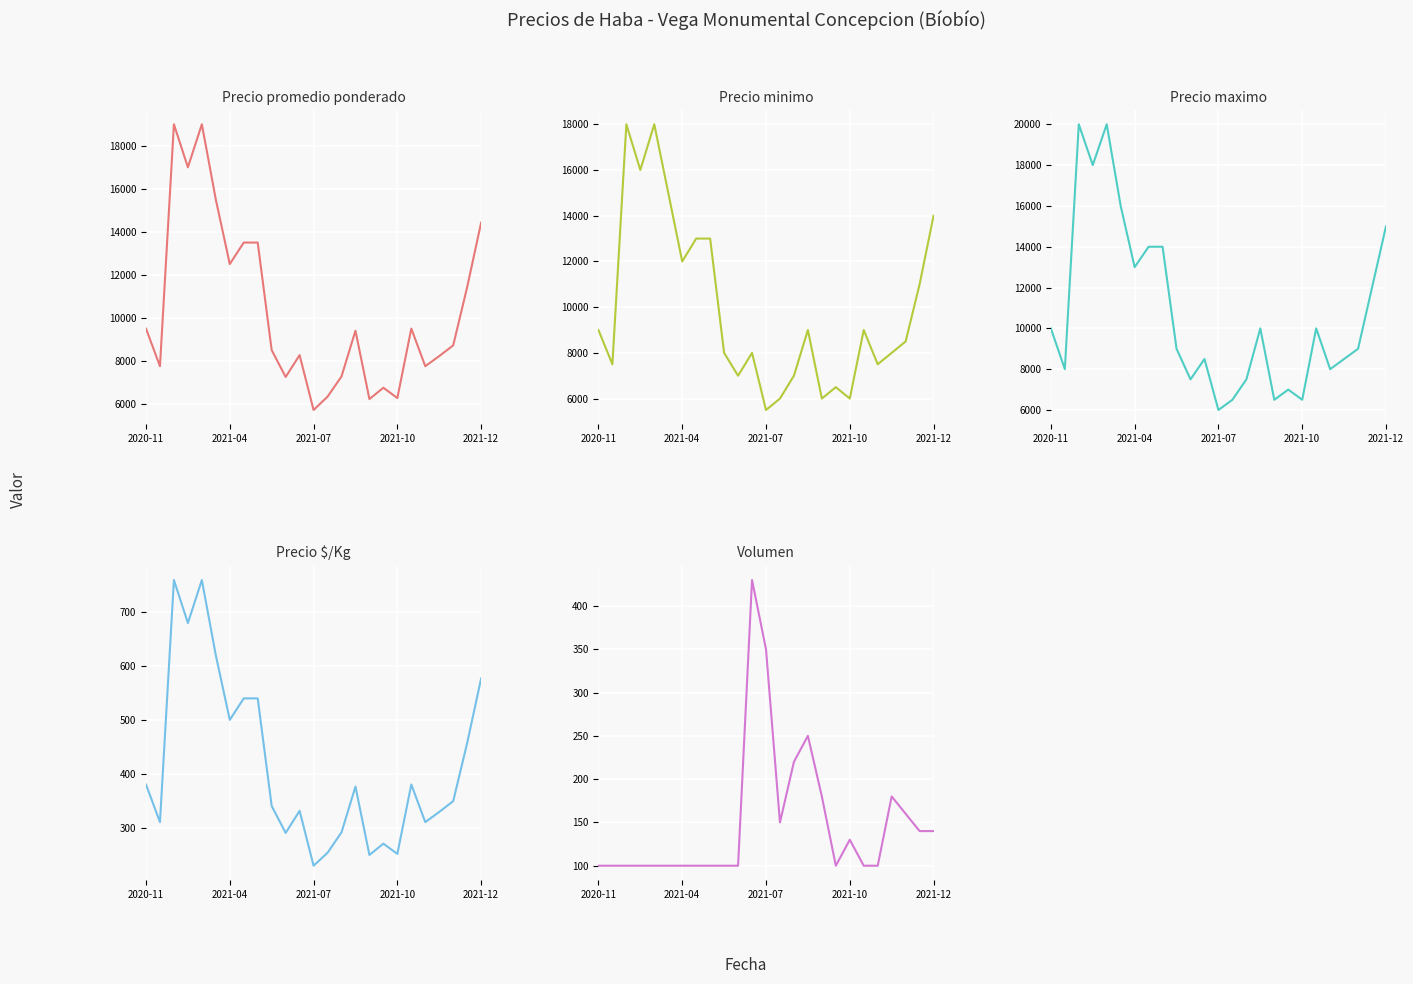

How many times do Volumen and Precio $/Kg cross each other?

2